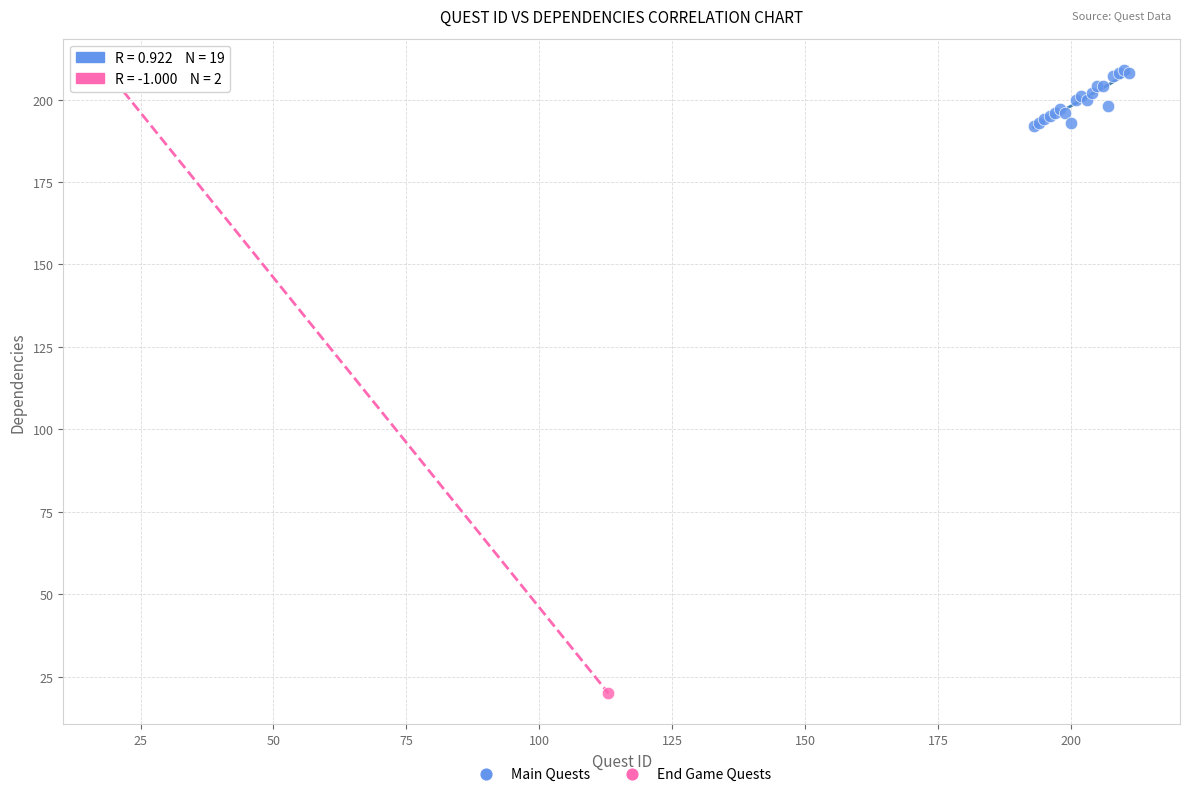

What are all the series names shown in the legend?

Main Quests, End Game Quests